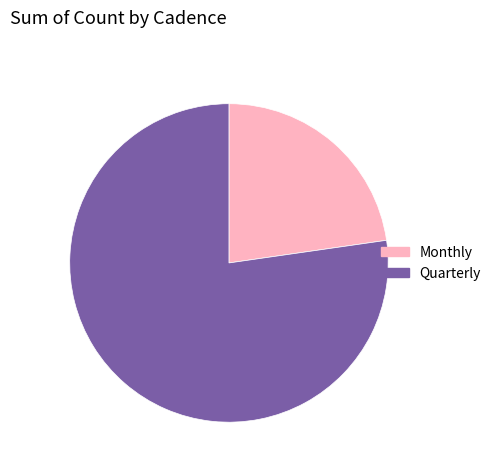

Which category accounts for the majority?

Quarterly